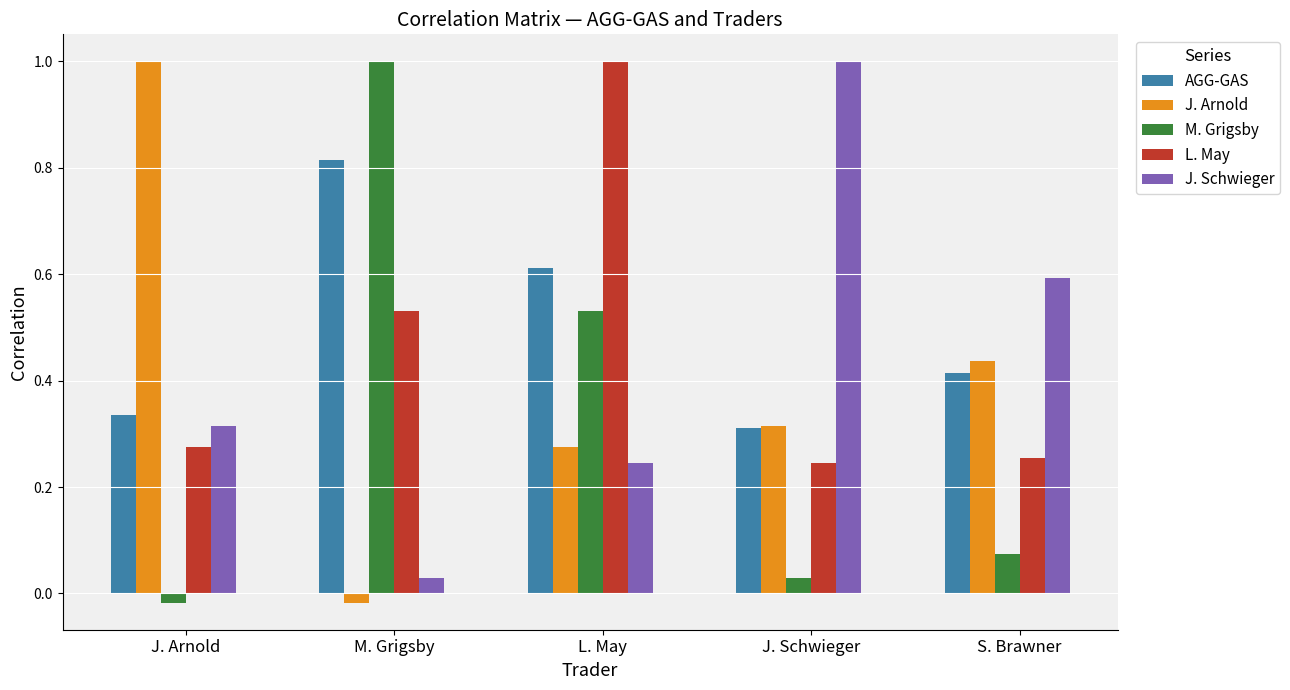

What is the label of the 2nd bar from the left?

M. Grigsby